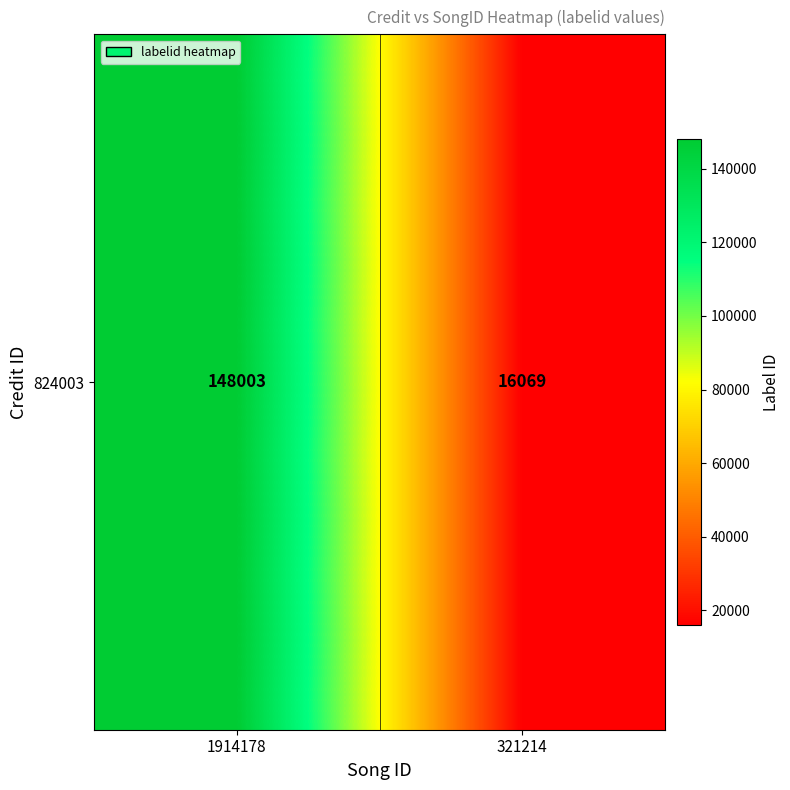

Is it true that the value at 1914178 is 102376?

False